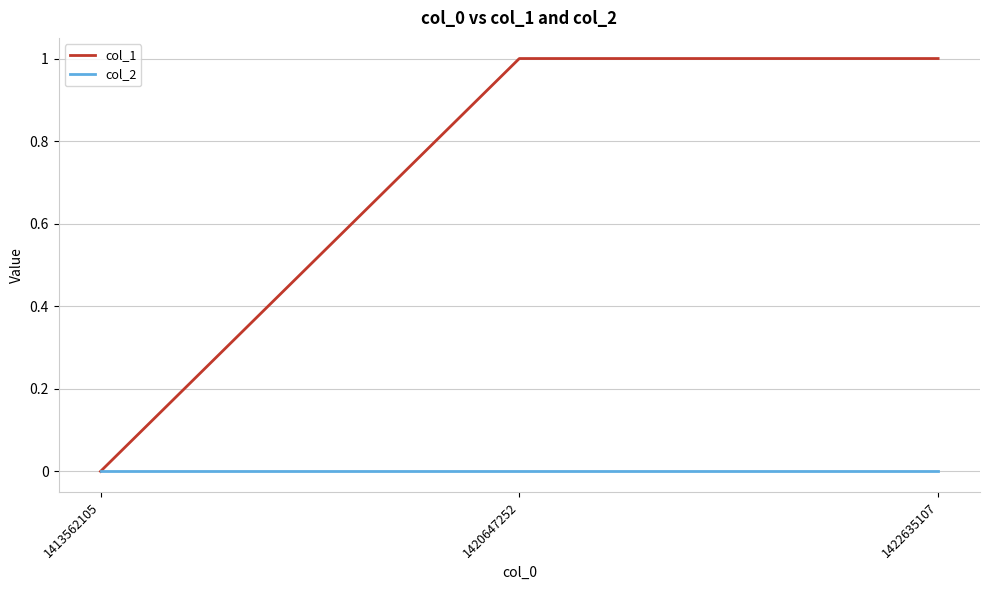

Reading left to right, what are all the values shown in this chart?

col_1: 1413562105=0	1420647252=1	1422635107=1
col_2: 1413562105=0	1420647252=0	1422635107=0